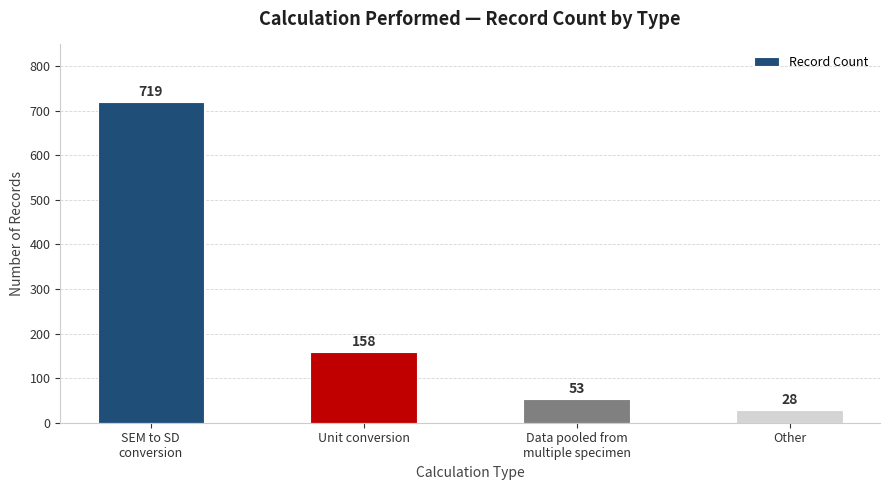

True or false: the data shows 1119 at SEM to SD
conversion.

False